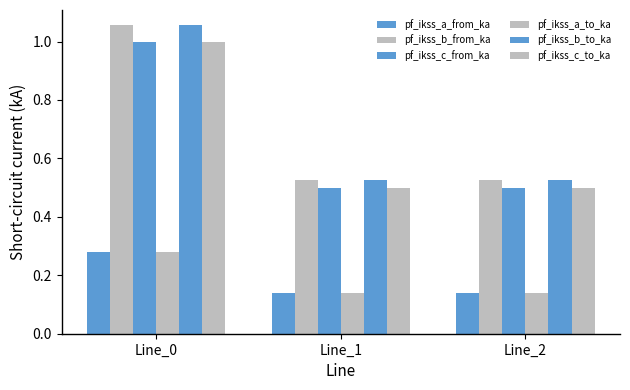

How many categories are shown in the chart?

3